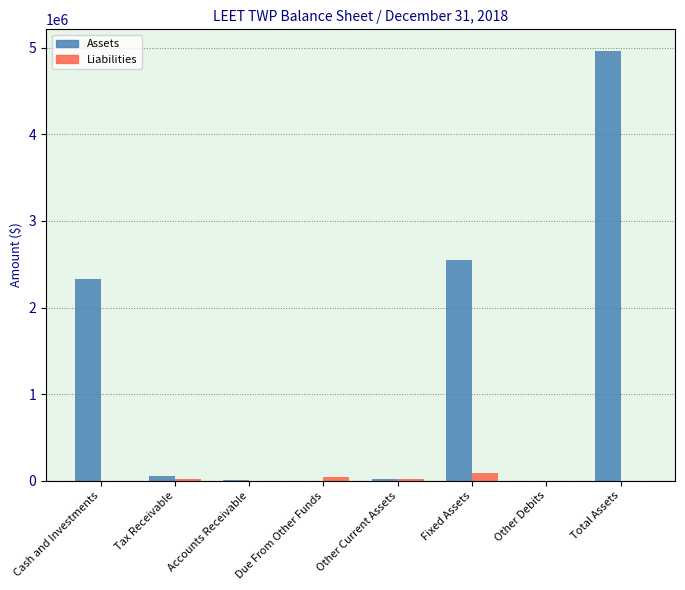

True or false: Assets has a value of 2553781 at Fixed Assets.

True